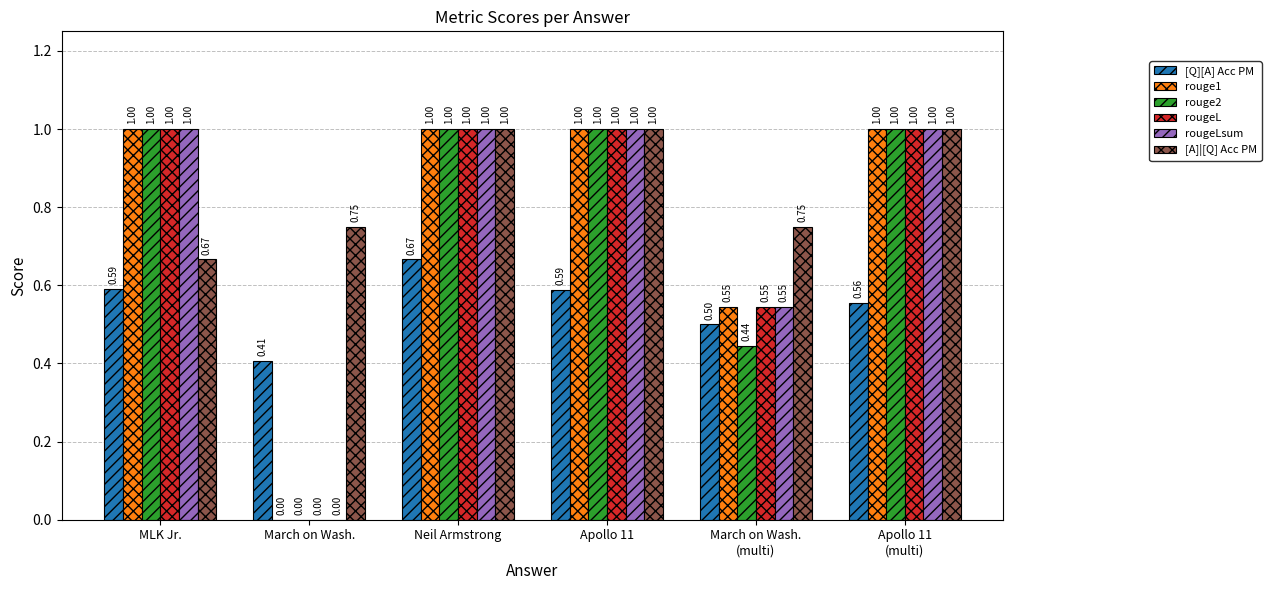

What is the average value of the [A]|[Q] Acc PM series?

0.9